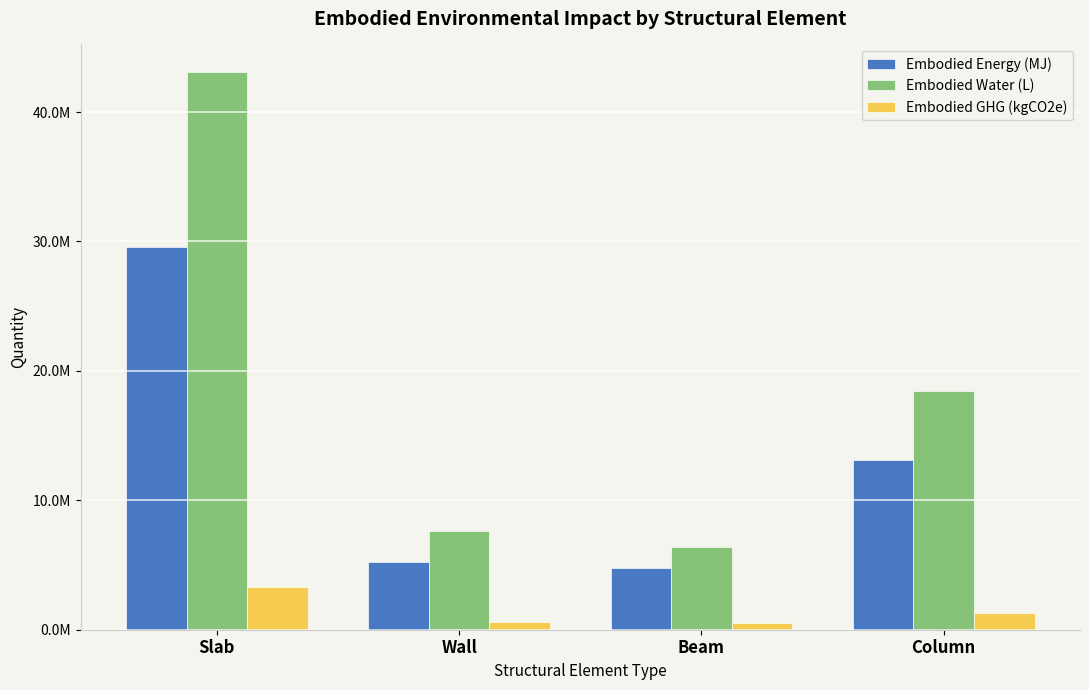

At which category does the chart reach its peak across all series?

Slab